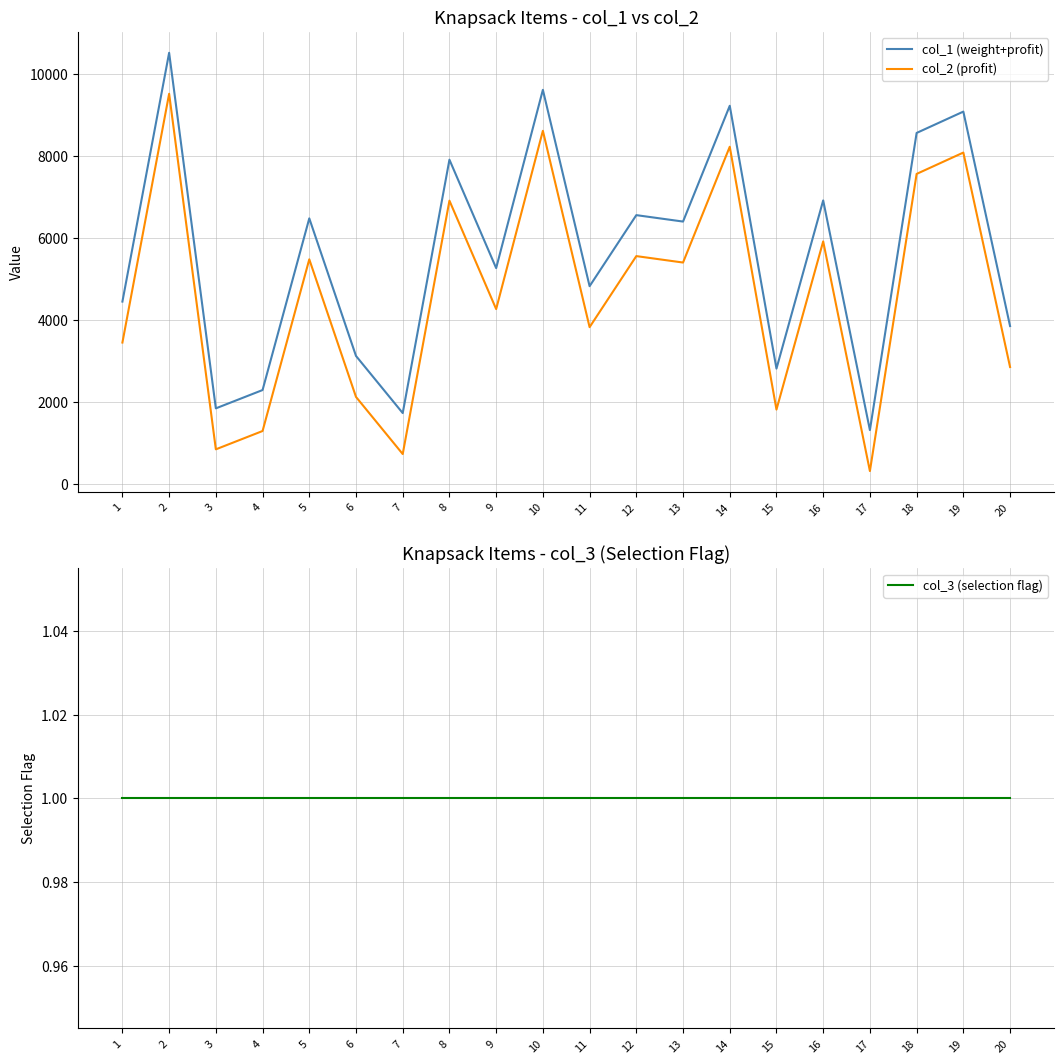

Reading right to left, list all the values displayed in this chart.

col_1 (weight+profit): 3860	9094	8573	1320	6926	2821	9236	6410	6567	4833	9625	5274	7920	1736	3130	6488	2298	1851	10529	4457
col_2 (profit): 2860	8094	7573	320	5926	1821	8236	5410	5567	3833	8625	4274	6920	736	2130	5488	1298	851	9529	3457
col_3 (selection flag): 1	1	1	1	1	1	1	1	1	1	1	1	1	1	1	1	1	1	1	1